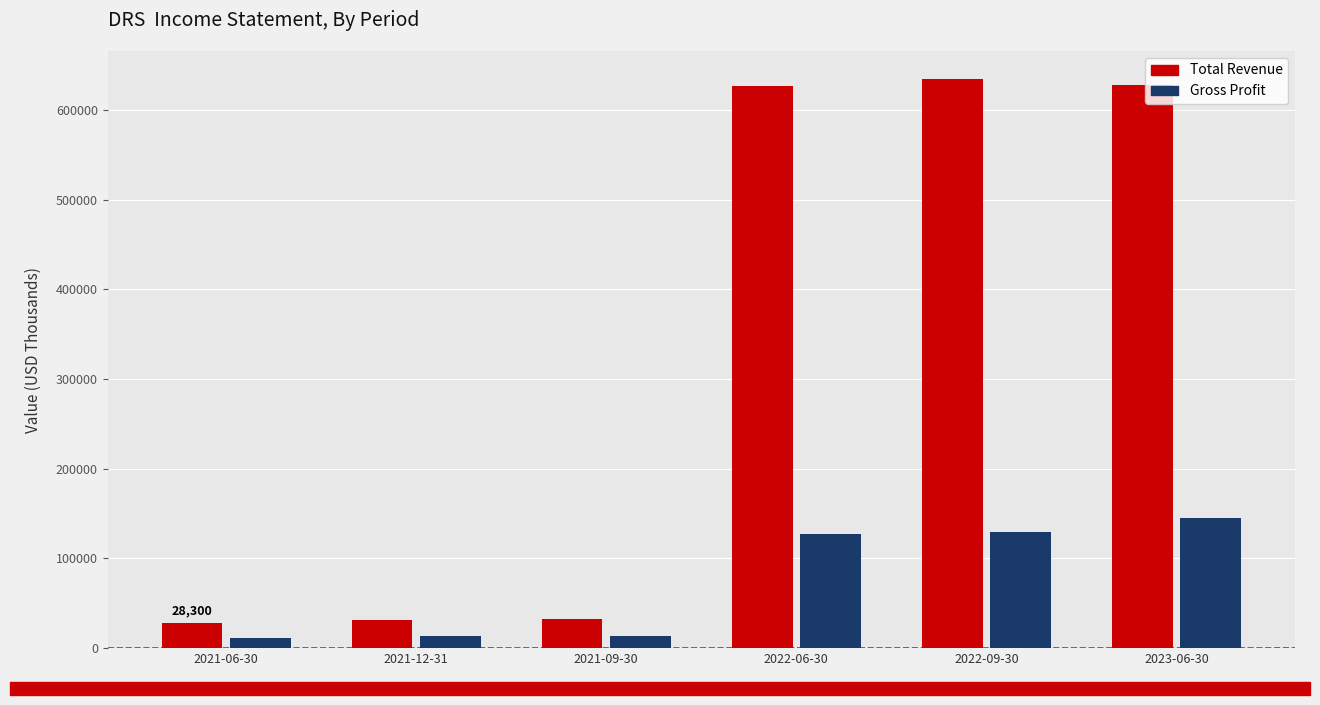

Rank the series by their average value, from lowest to highest.

Gross Profit, Total Revenue